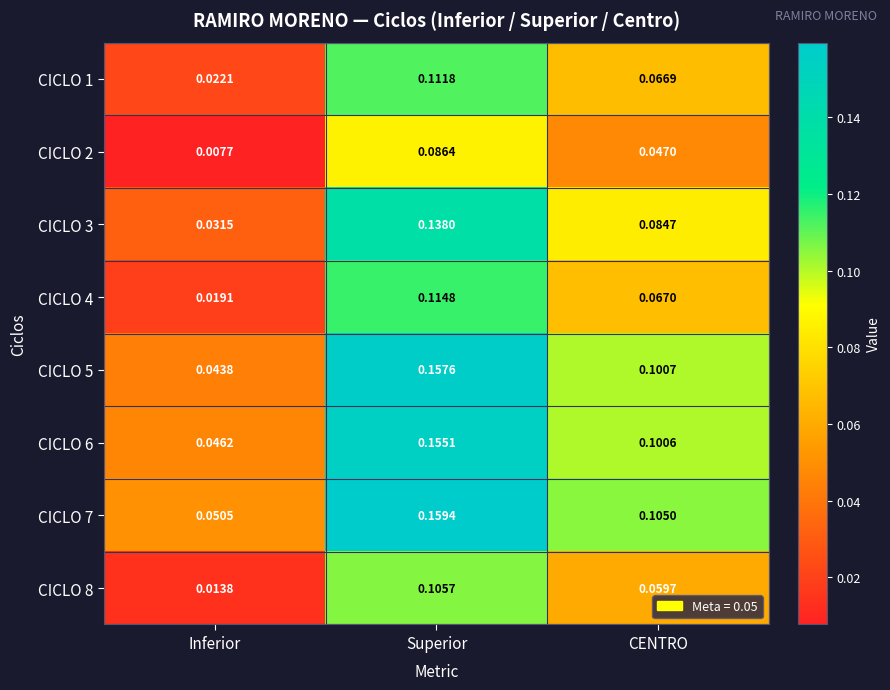

Where is CICLO 7 nearest to the value 0?

Inferior